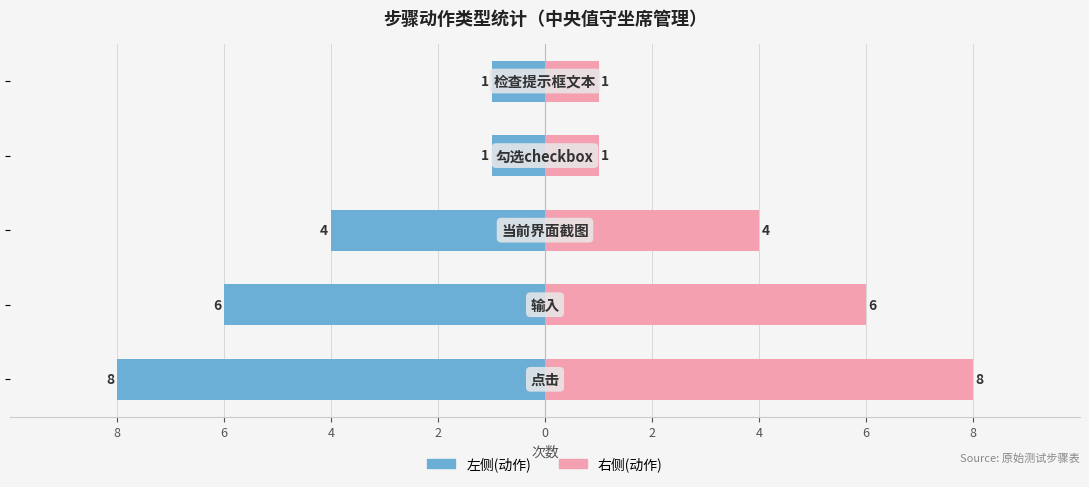

What is the difference between the 动作次数(右) values at 0 and 6?

5